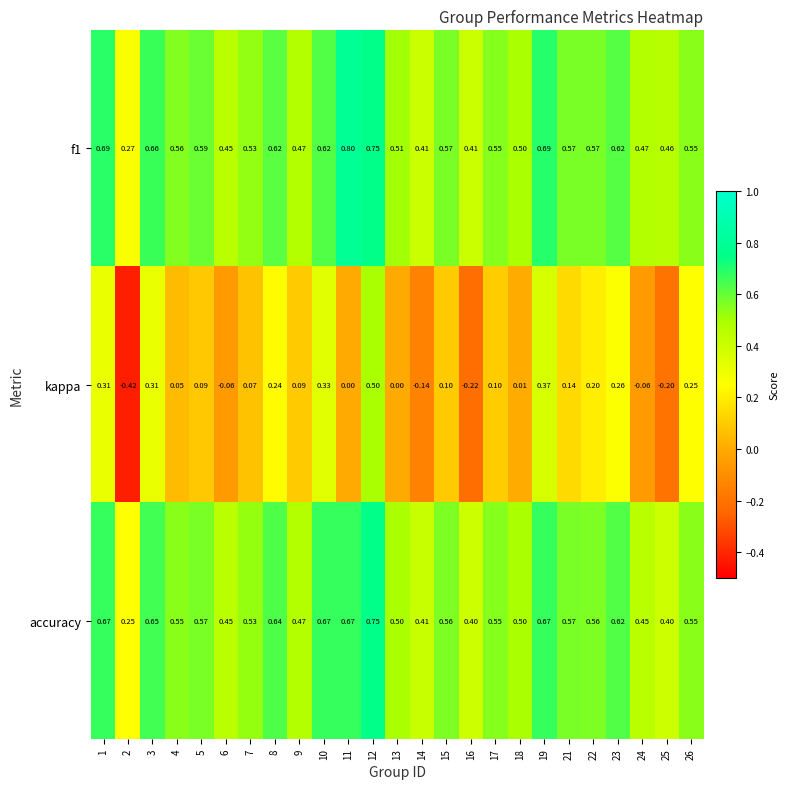

What is the total value across all series at 3?

1.6